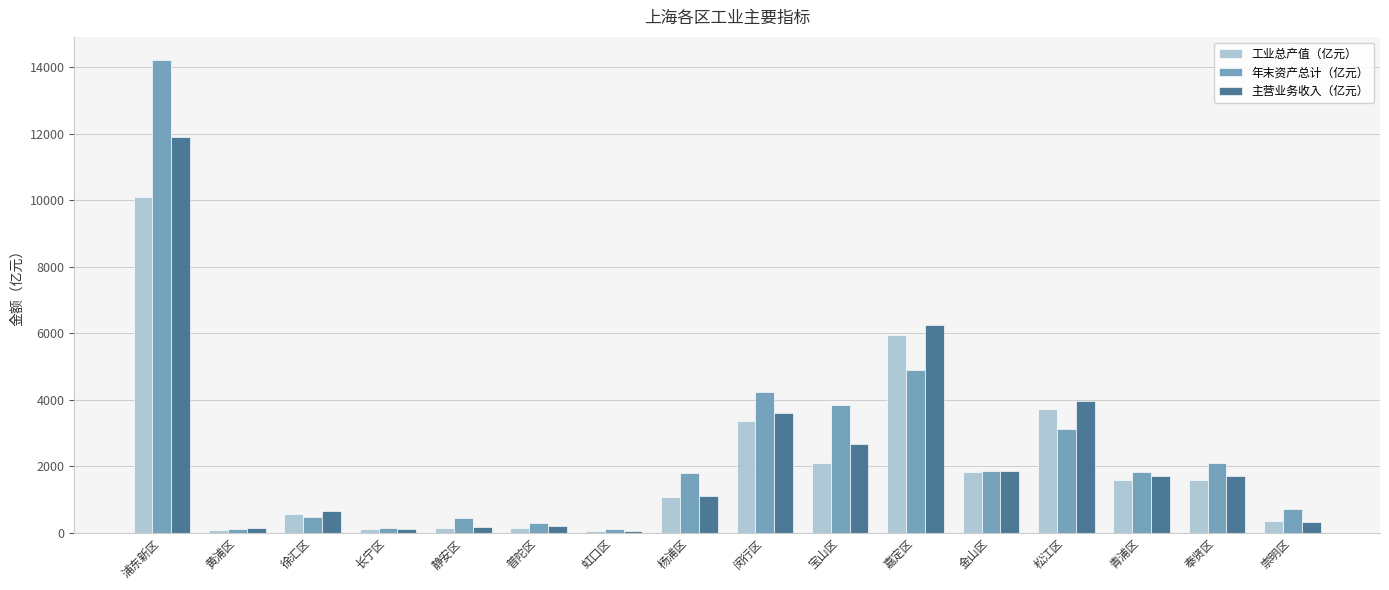

What is the sum of the 年末资产总计（亿元） values at 金山区 and 徐汇区?

2342.6